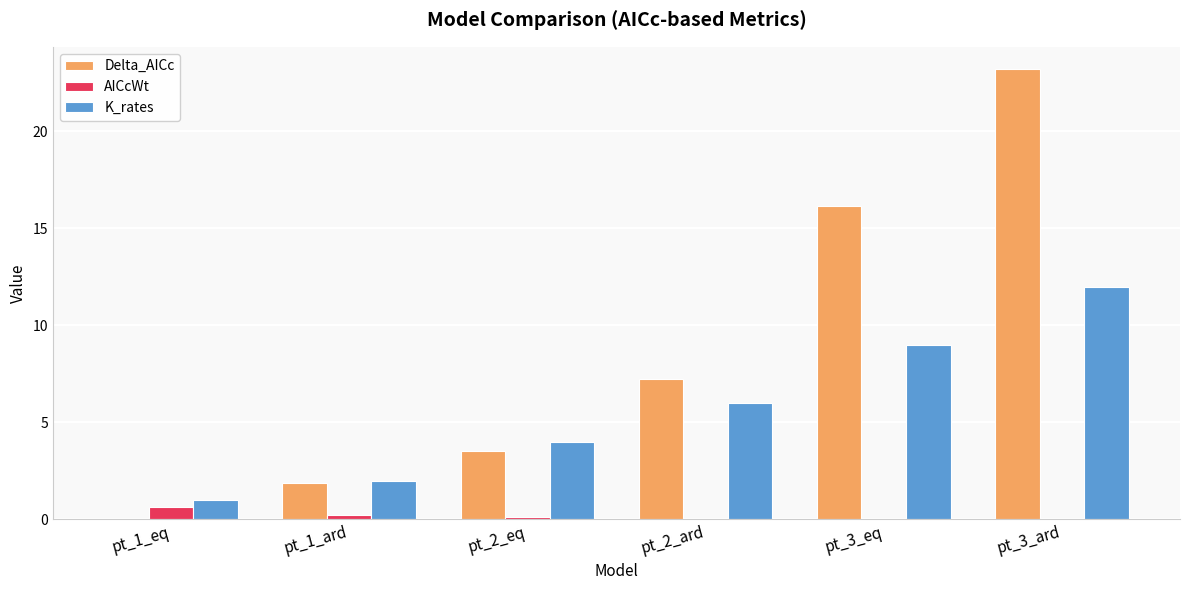

Does the chart contain stacked bars?

No